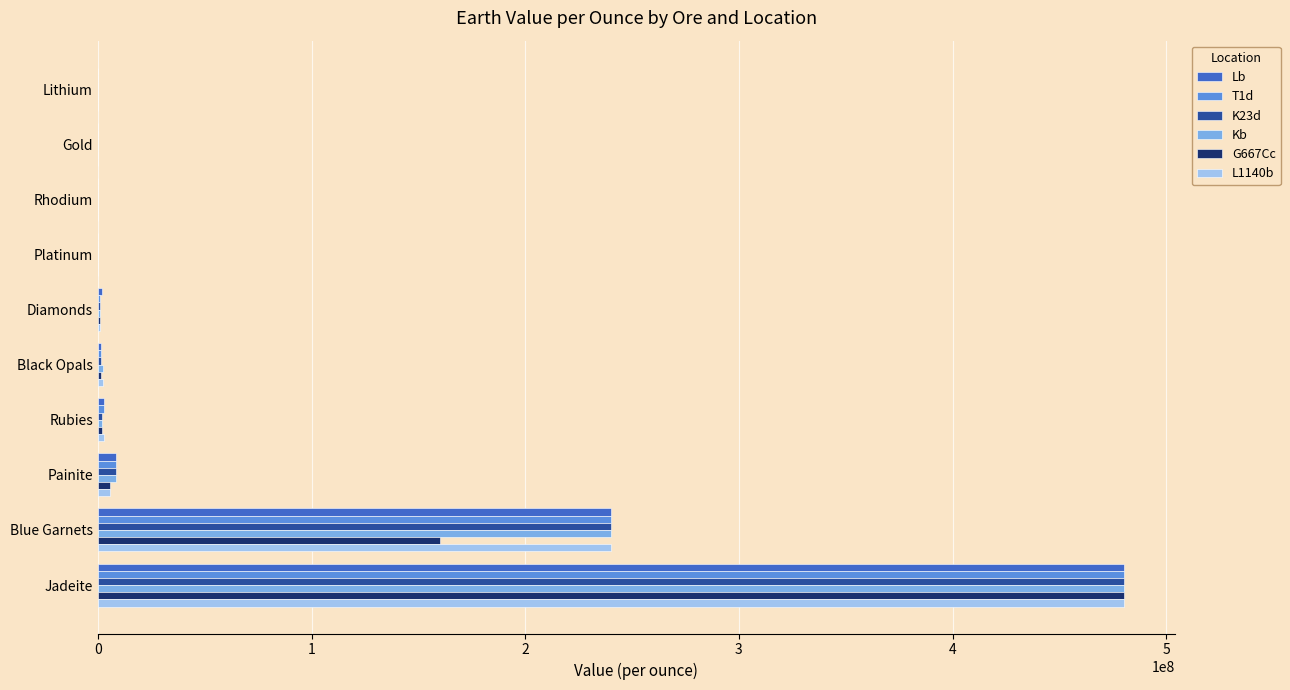

The T1d series shows 480000000.0 at Jadeite. True or false?

True